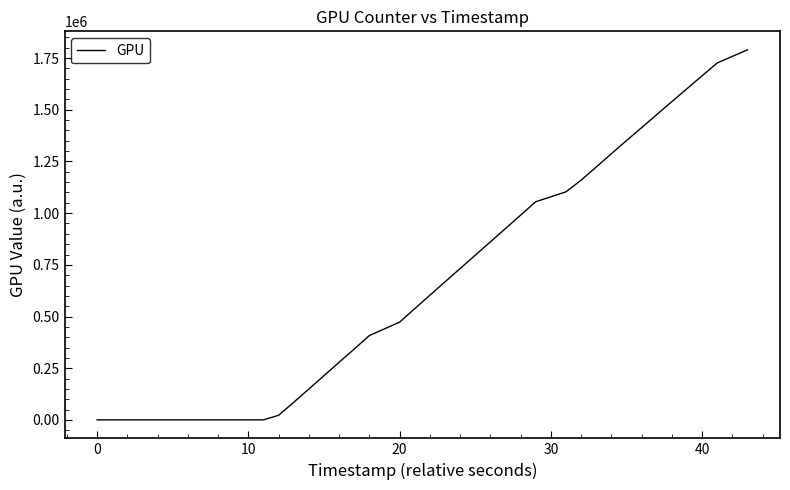

Does the chart display data point markers on the line(s)?

No